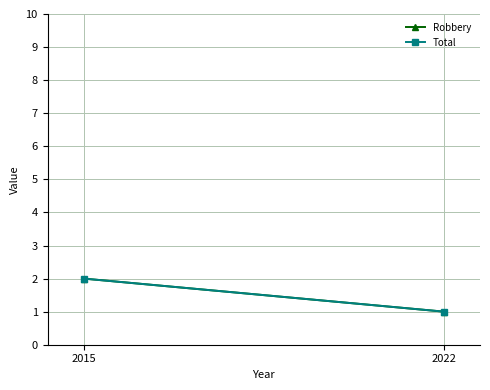

Reading left to right, list all the values displayed in this chart.

Robbery: 2	1
Total: 2	1